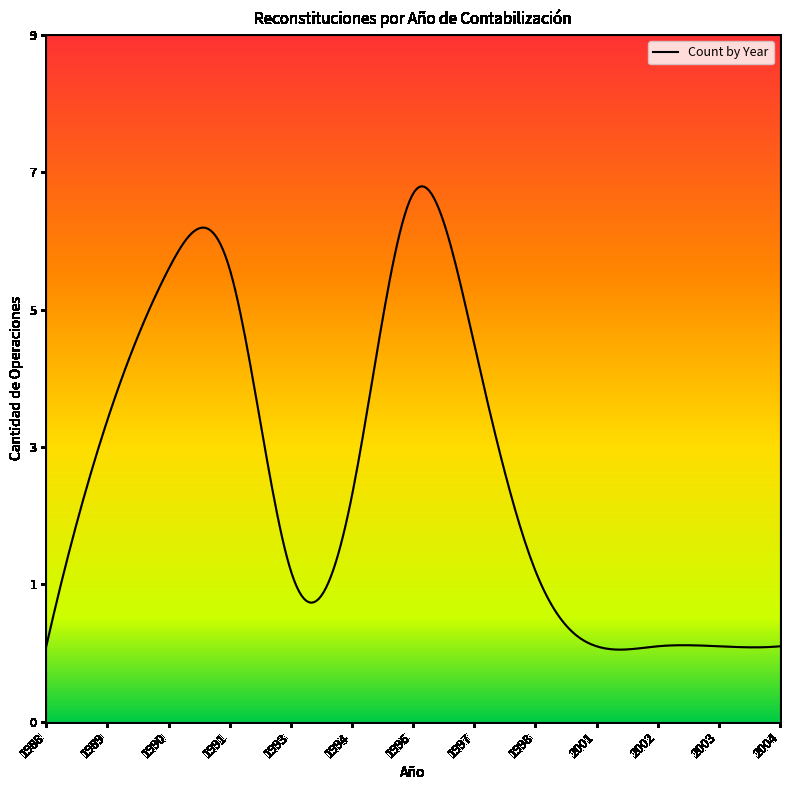

Is this an area chart (filled region under the line)?

Yes